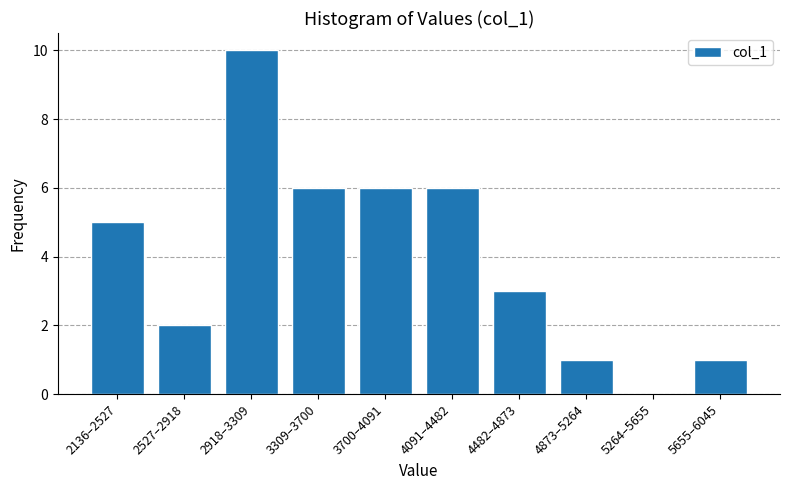

Reading right to left, transcribe all the data shown in this chart.

5655–6045=1	5264–5655=0	4873–5264=1	4482–4873=3	4091–4482=6	3700–4091=6	3309–3700=6	2918–3309=10	2527–2918=2	2136–2527=5